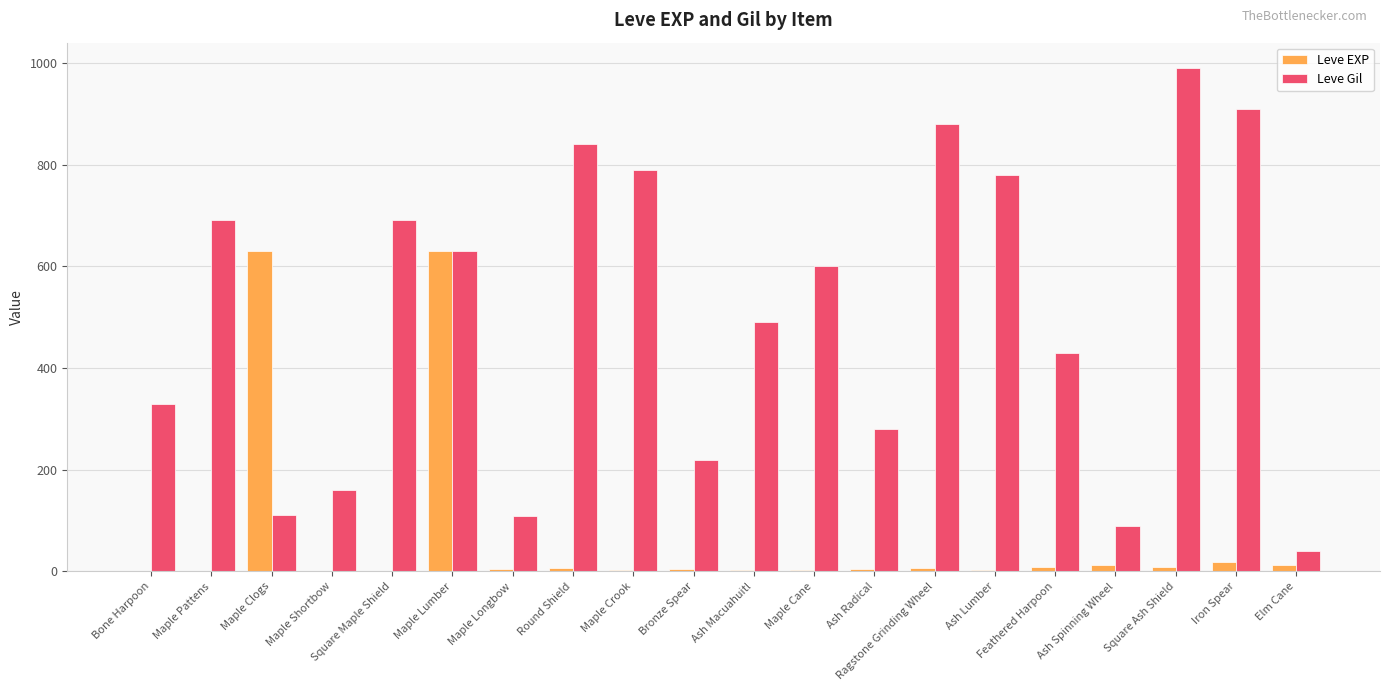

Between Maple Longbow and Round Shield, which series saw the biggest shift?

Leve Gil